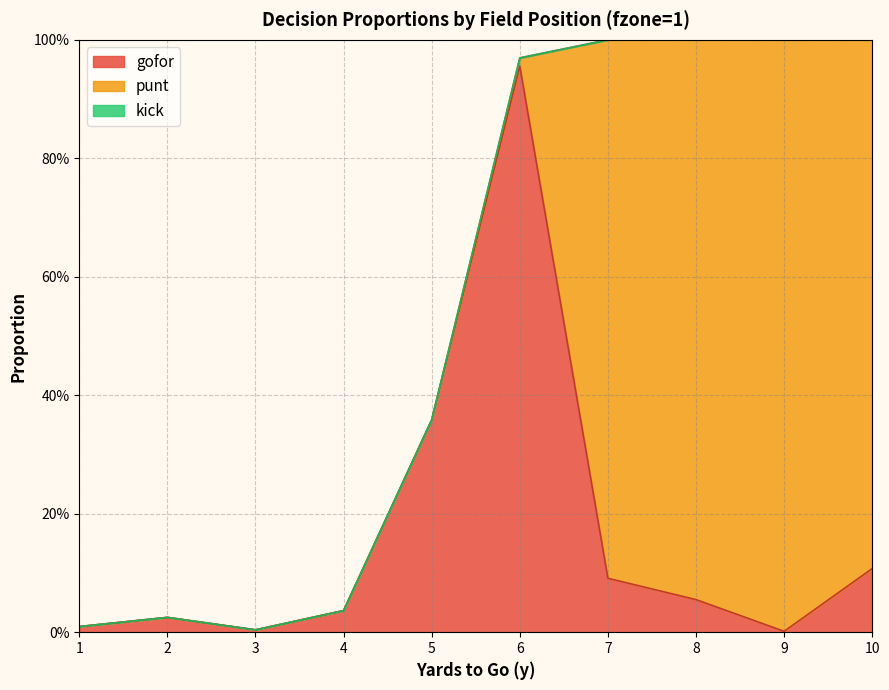

List the series in order of their overall mean, highest first.

punt, gofor, kick